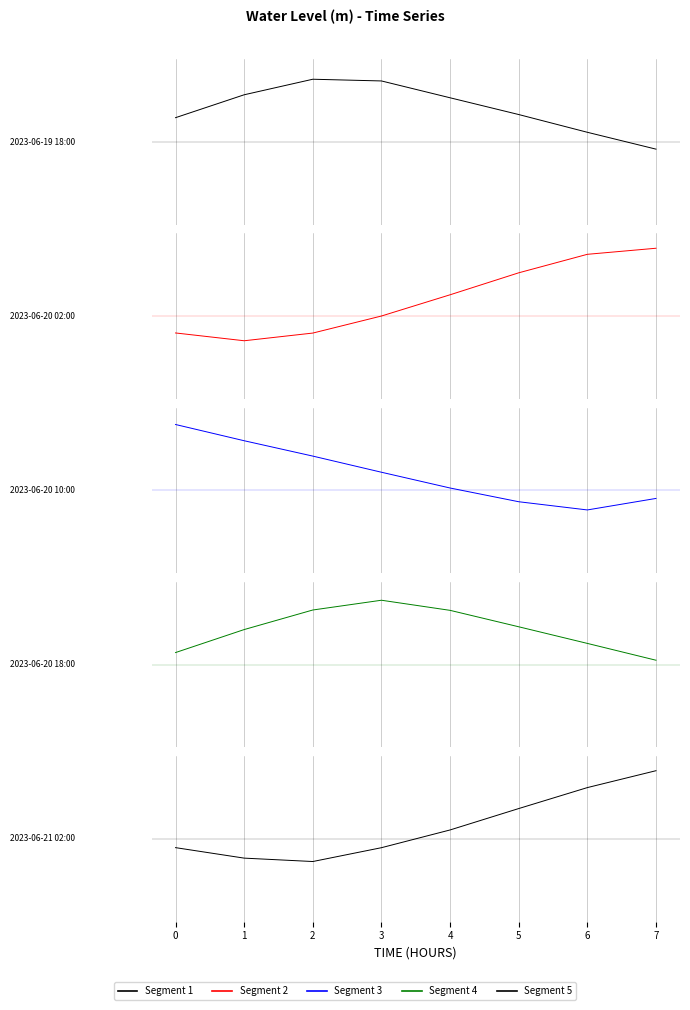

What is the total value across all series at 5?

2.3